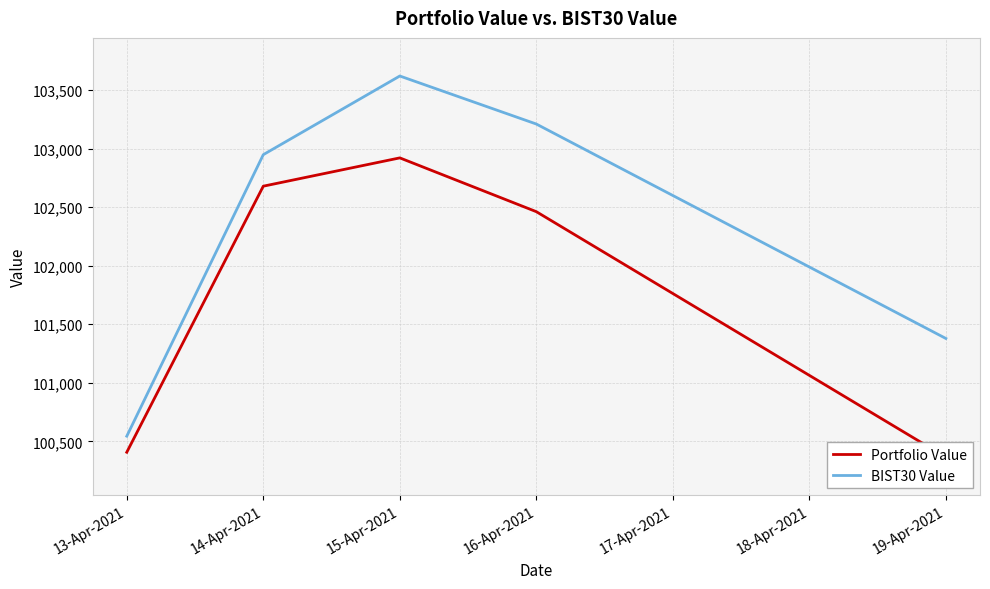

What is the average value of the BIST30 Value series?

102340.0